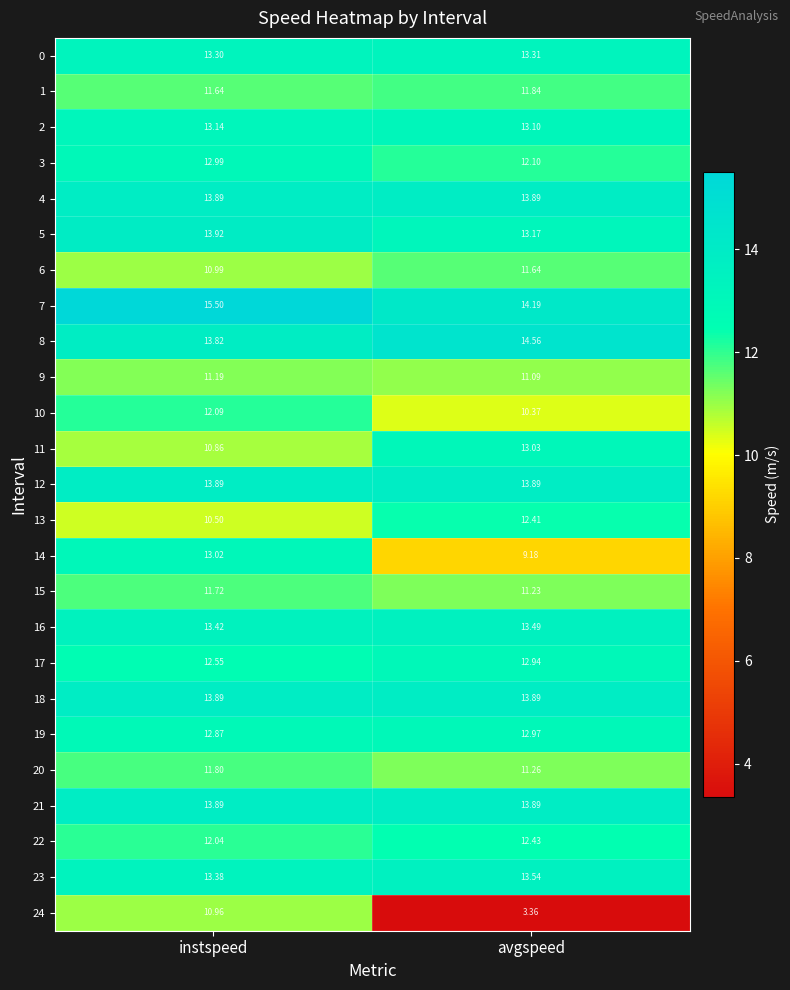

List the labels in order of 6 value, largest first.

avgspeed, instspeed